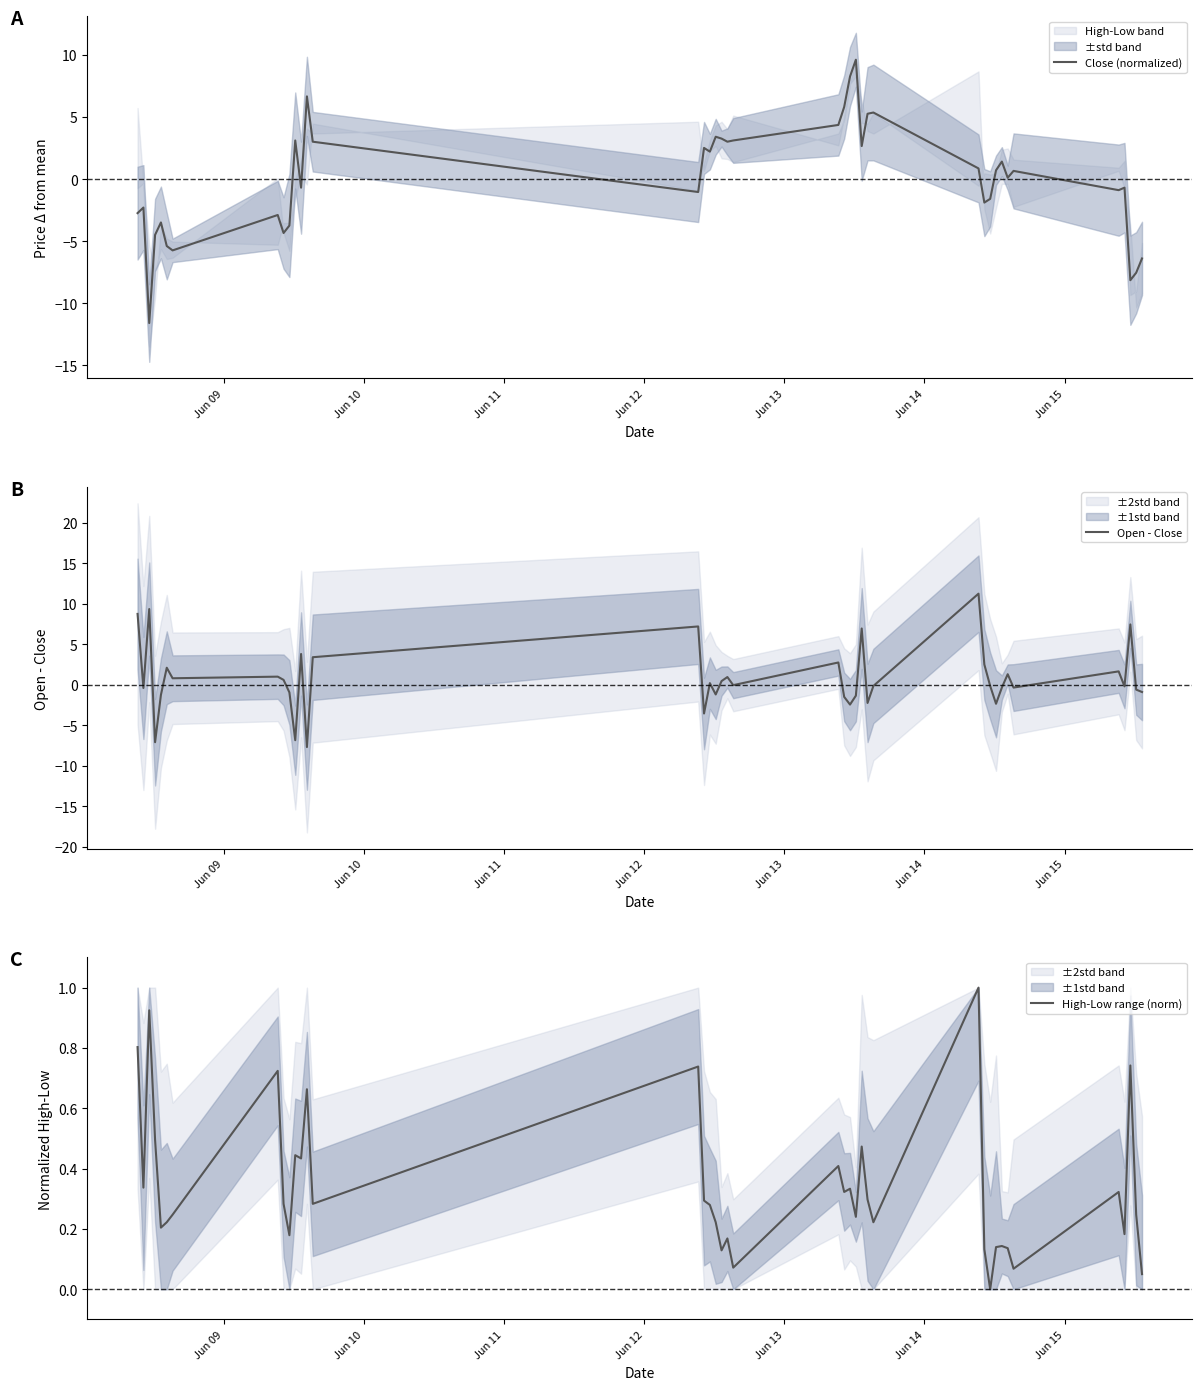

At how many categories does at least one series exceed -10?

40